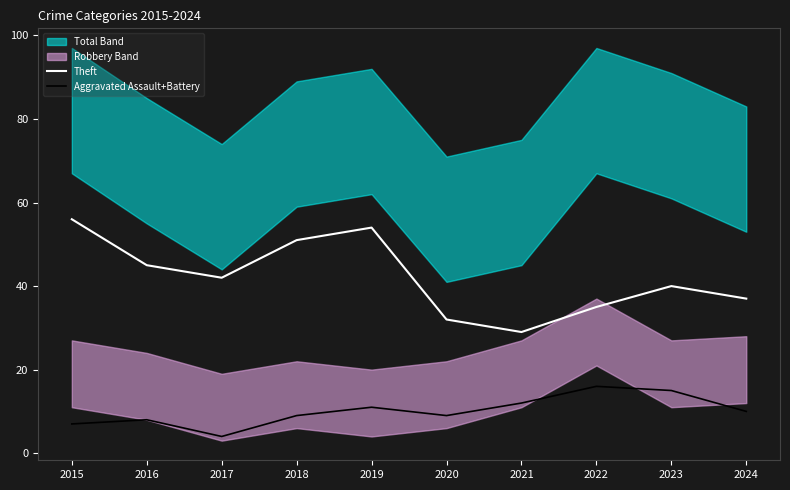

What is the difference between the second highest and second lowest values in the Theft series?

22